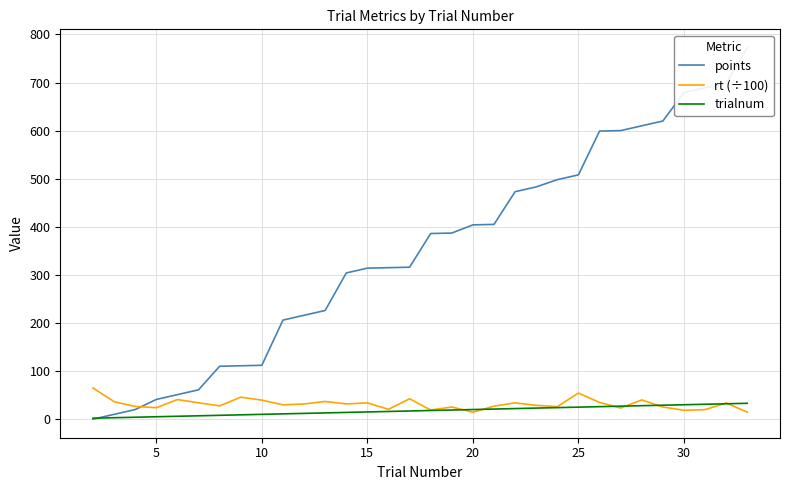

How many lines are shown in the chart?

3